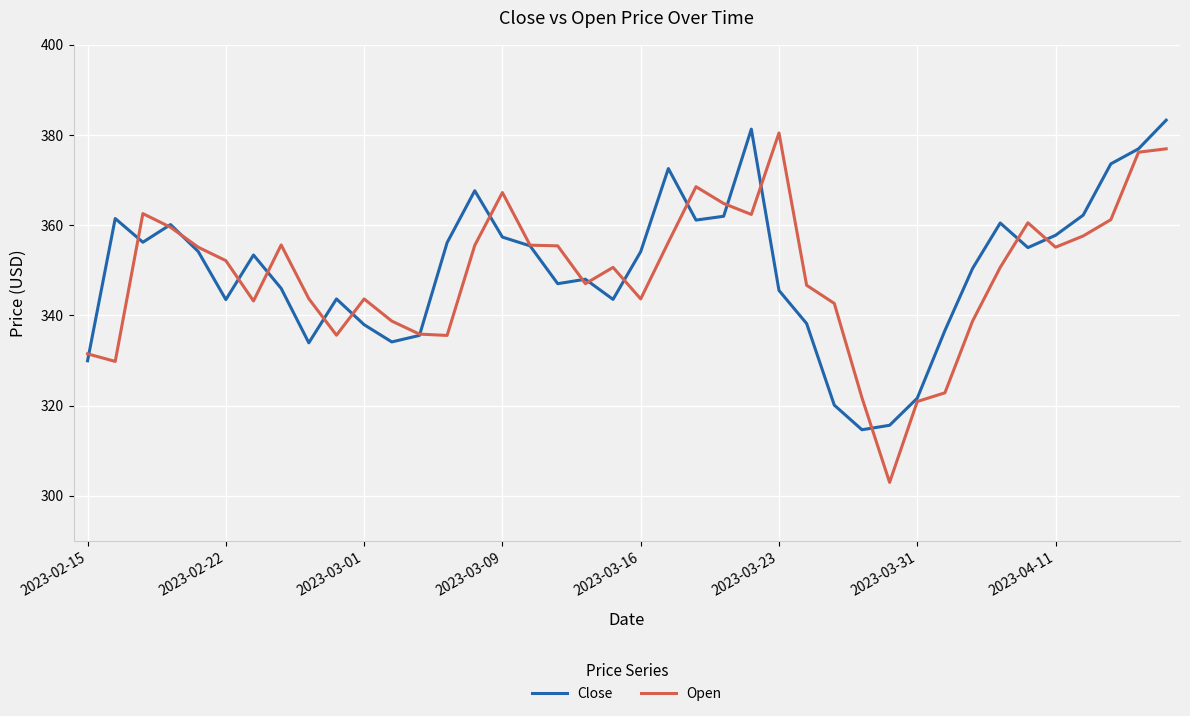

Which series has the widest spread of values?

Open